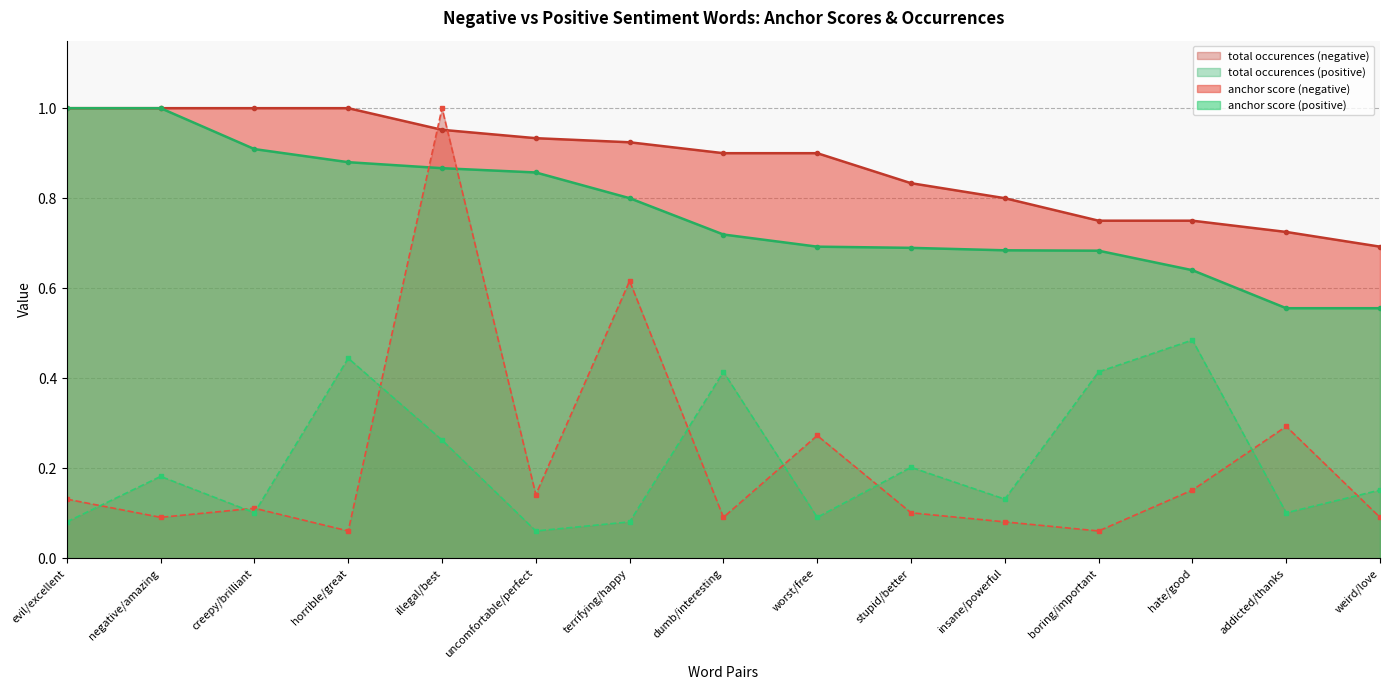

Count the anchor score (positive) values in the range 0 to 1.

15